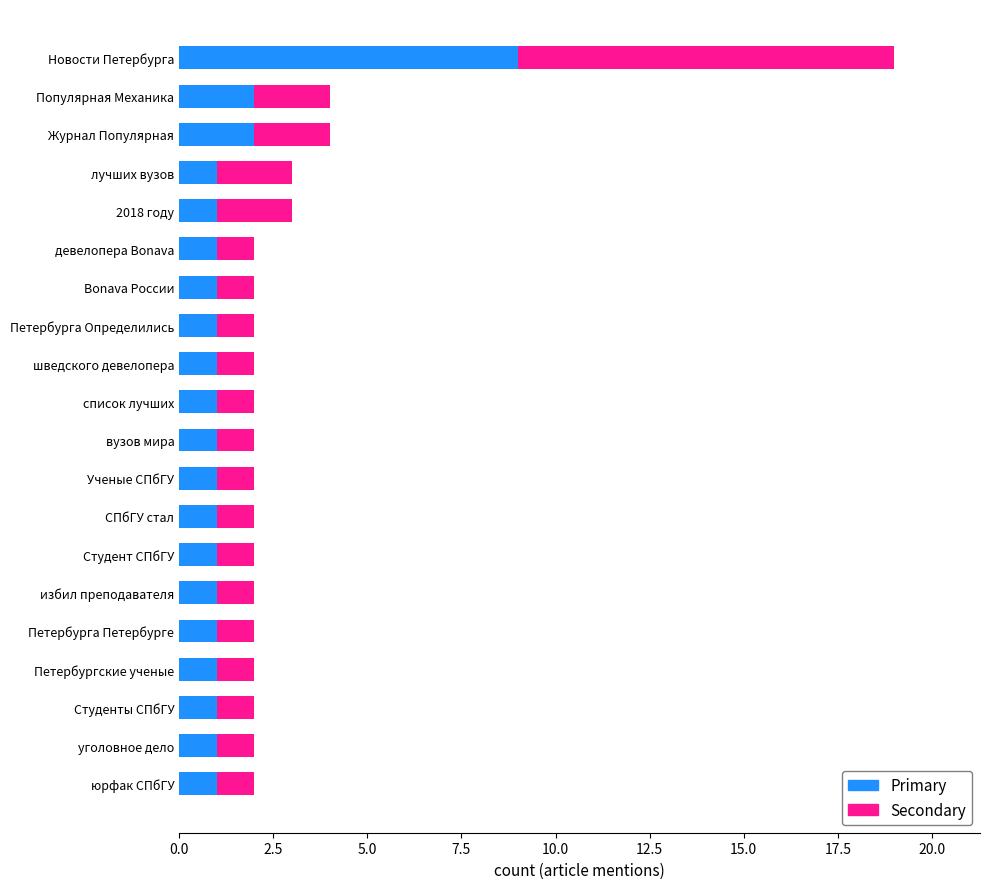

What is the maximum value for Primary?

9